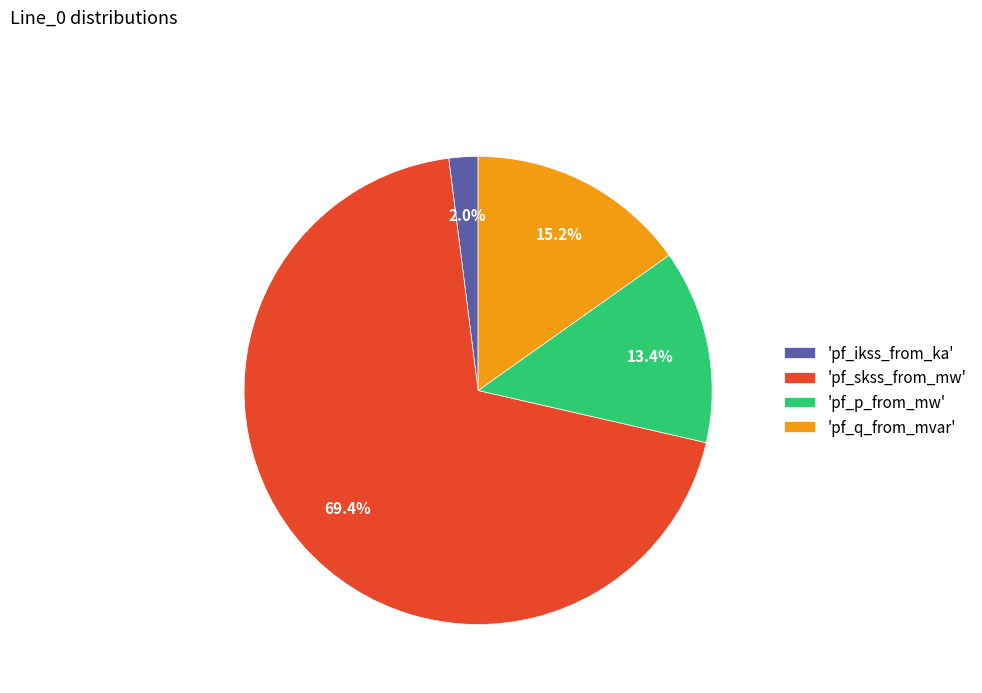

Which category has the smallest portion of the pie?

'pf_ikss_from_ka'